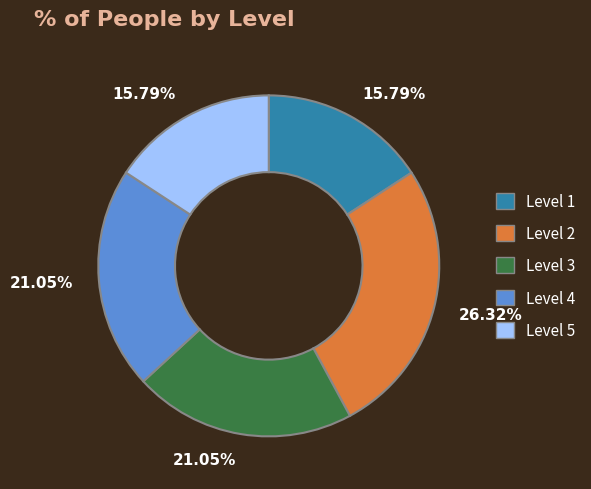

Is there a majority slice in this chart?

No